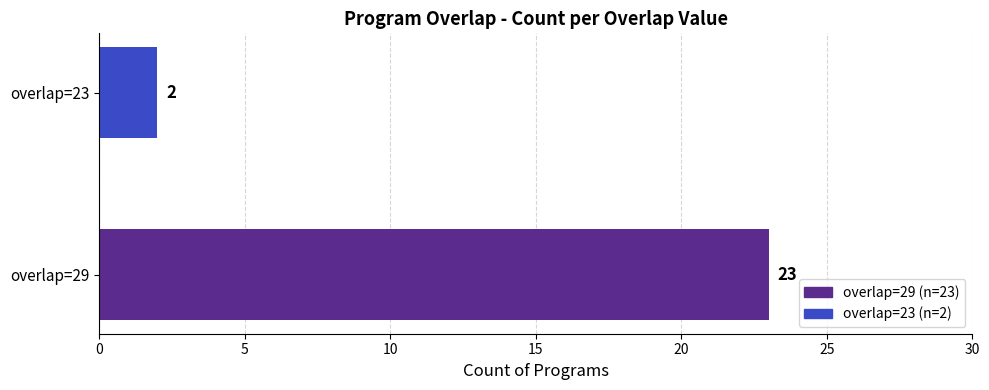

List the labels in order of value, largest first.

overlap=29, overlap=23